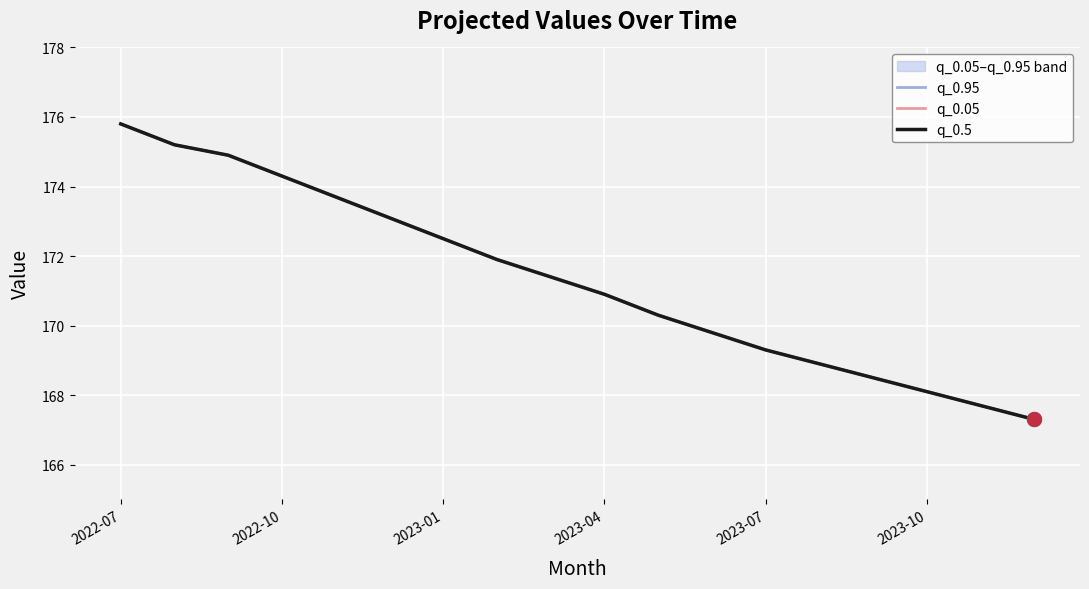

True or false: q_0.95 and q_0.05 intersect in this chart.

False